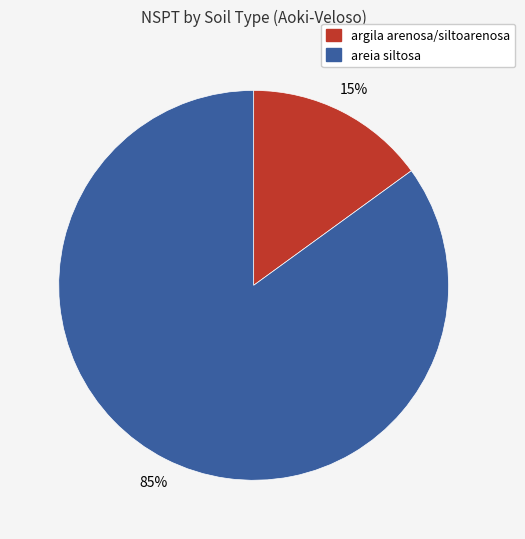

To the nearest percent, what is the difference between the largest and smallest slice percentages?

70%